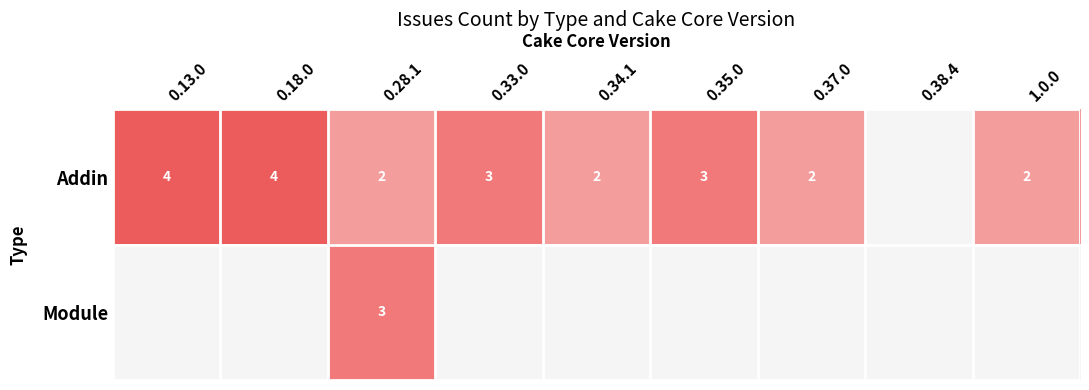

How many data points in Addin are less than 2?

1